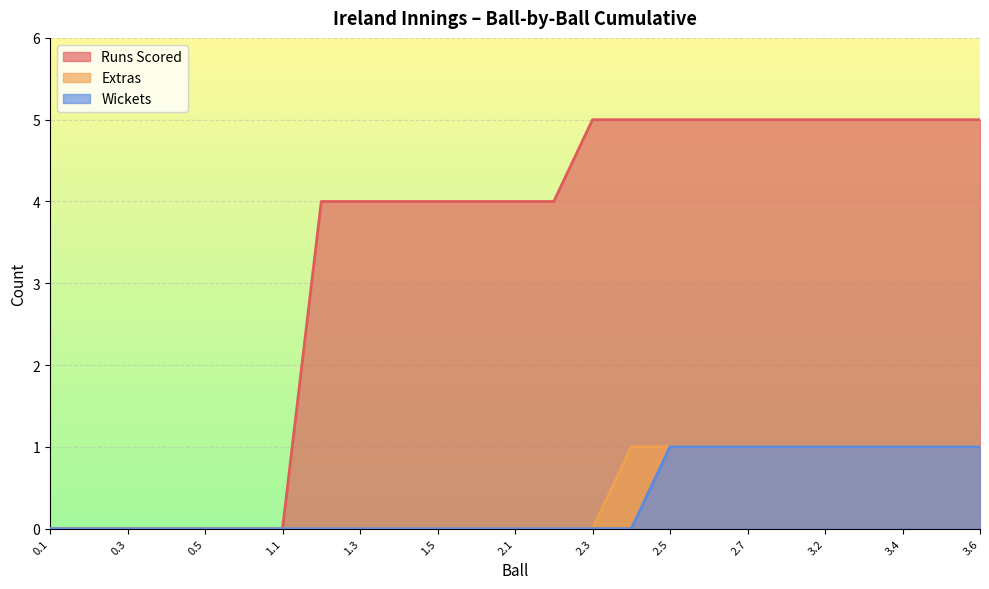

What is the difference between the maximum and minimum values in the Wickets series?

1